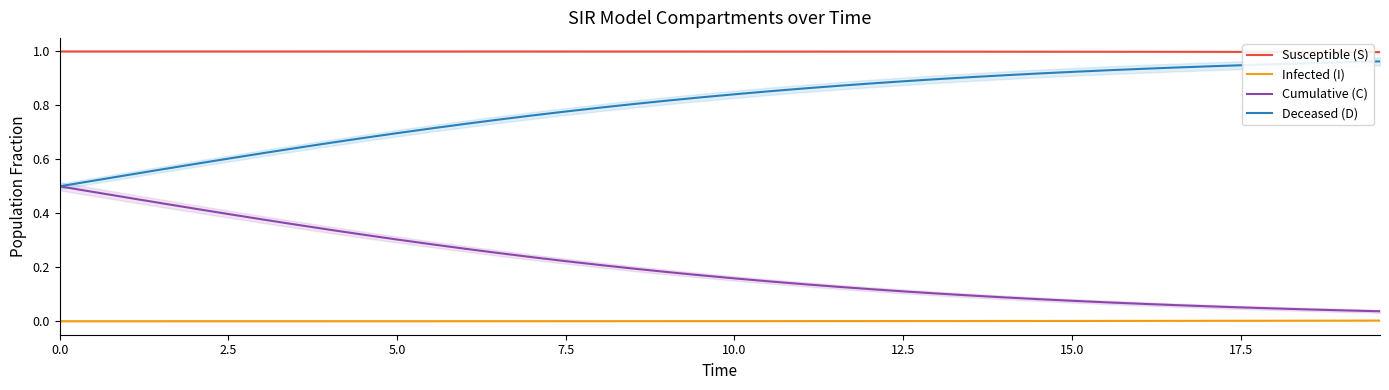

Does the chart have visible grid lines?

No